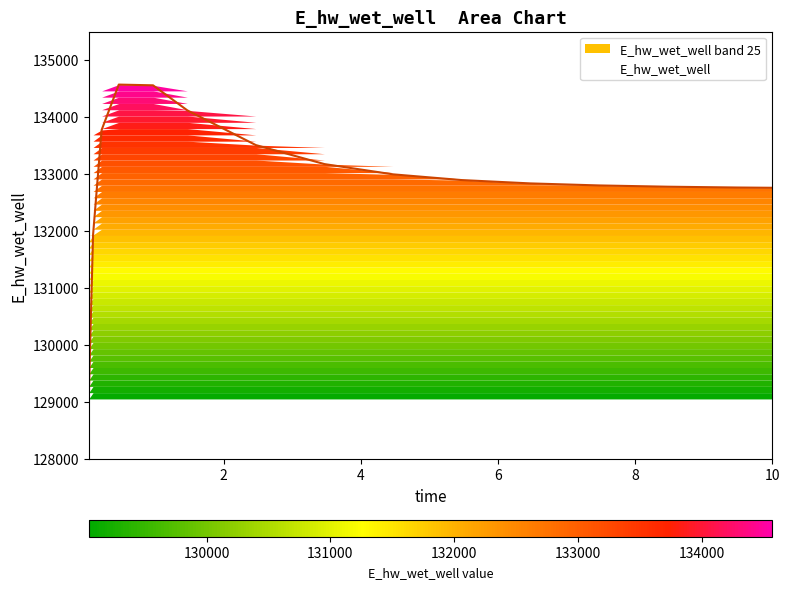

What is the value of the 7th point from the left?

133506.5